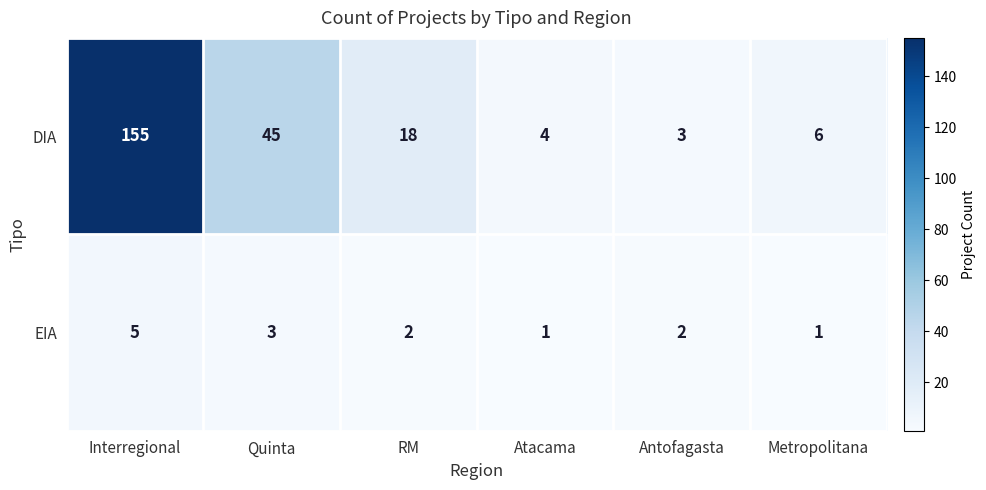

At which label is EIA closest to 3?

Quinta